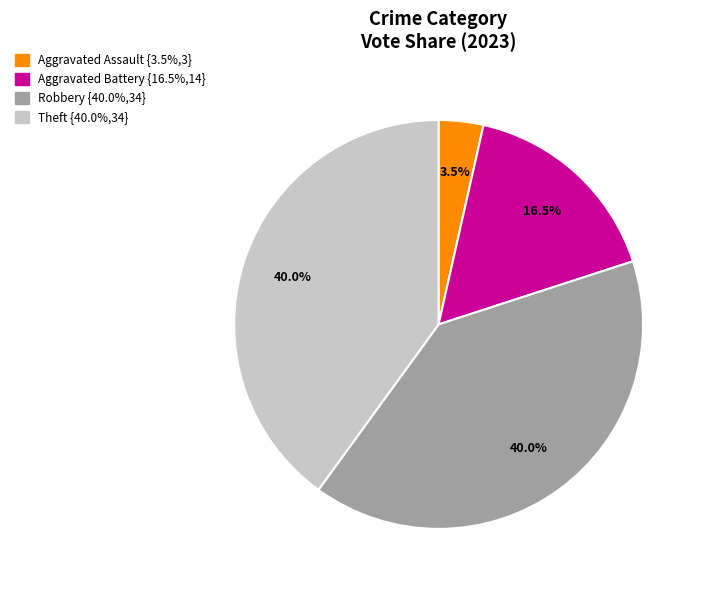

Does any single category account for the majority?

No